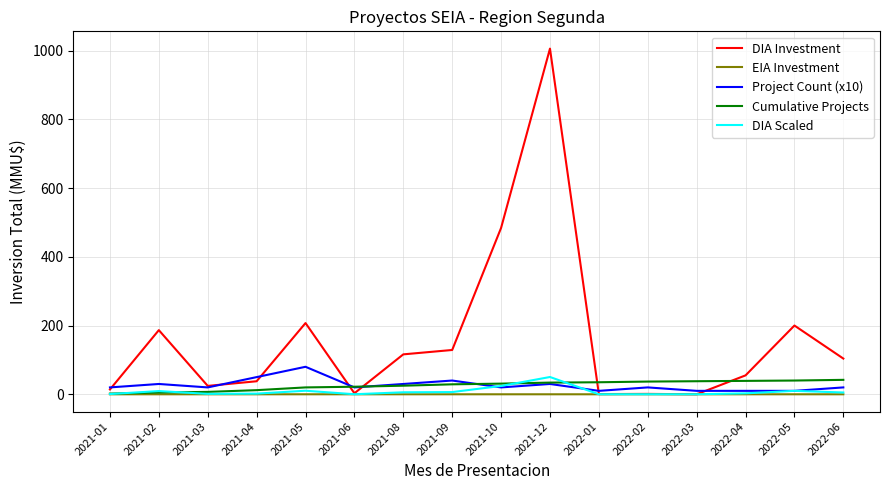

Which series has the widest spread of values?

DIA Investment